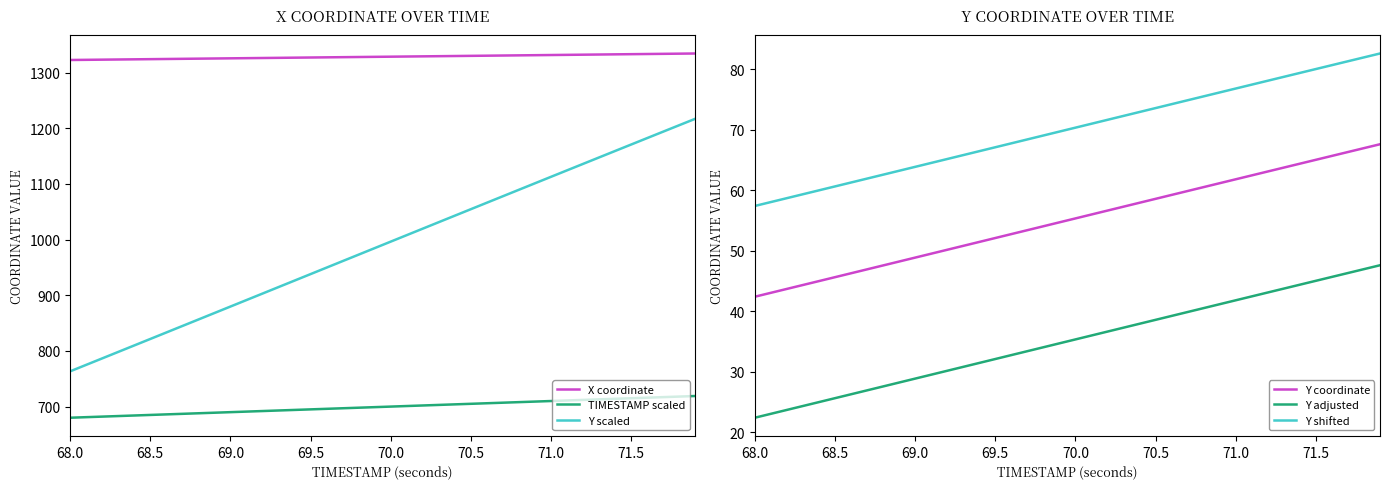

True or false: Y adjusted and Y shifted intersect in this chart.

False